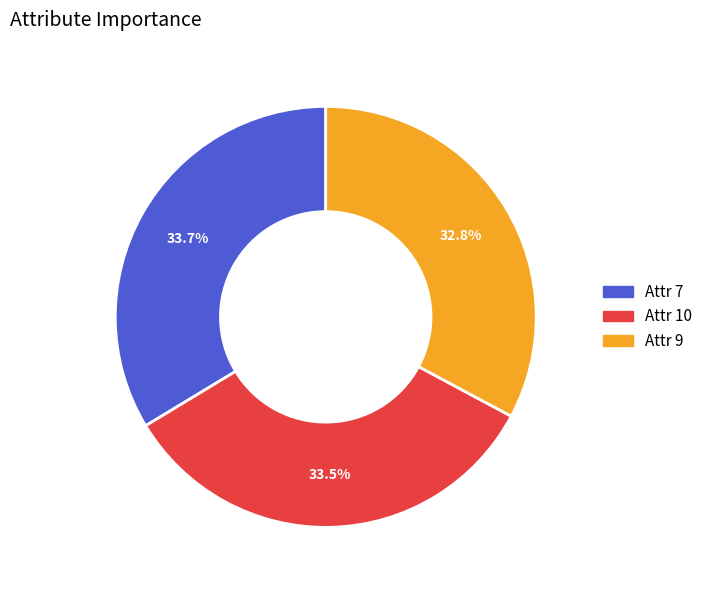

Is there a majority slice in this chart?

No